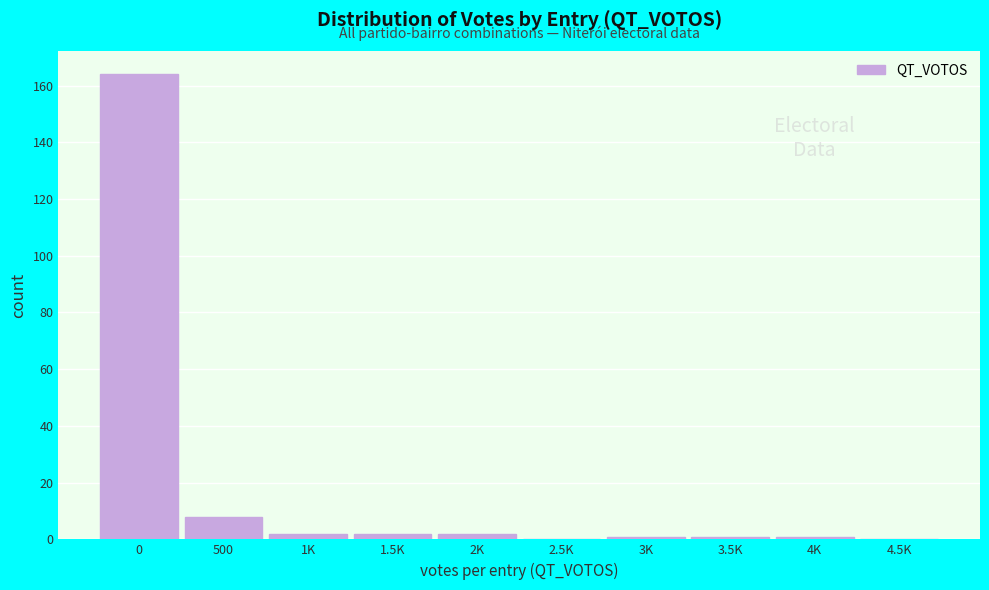

Reading right to left, list all the values displayed in this chart.

4.5K=0	4K=1	3.5K=1	3K=1	2.5K=0	2K=2	1.5K=2	1K=2	500=8	0=164